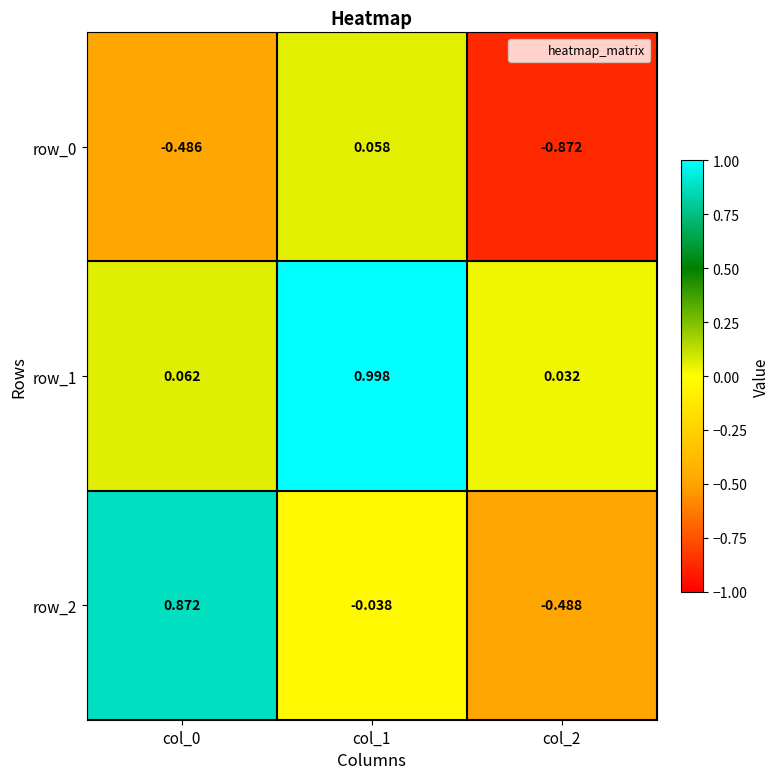

What is the difference between the row_0 values at col_0 and col_1?

0.5